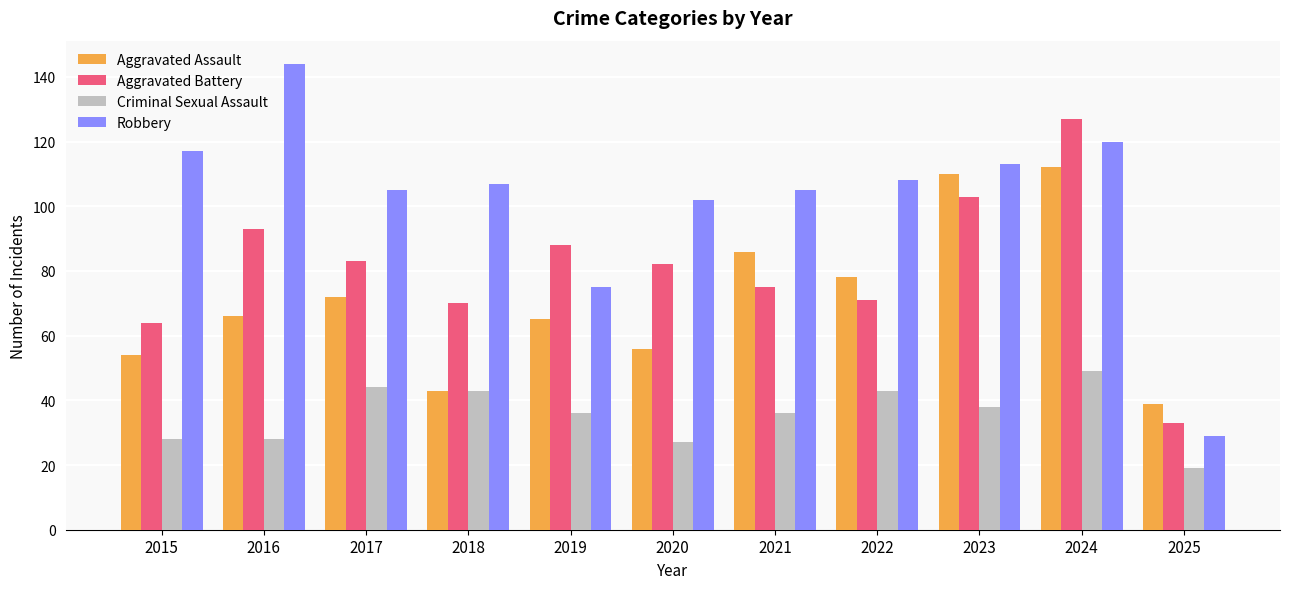

Is it true that Criminal Sexual Assault equals 43 at 2018?

True